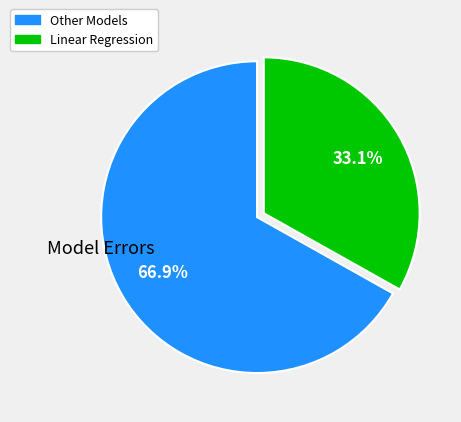

Does any single category account for the majority?

Yes